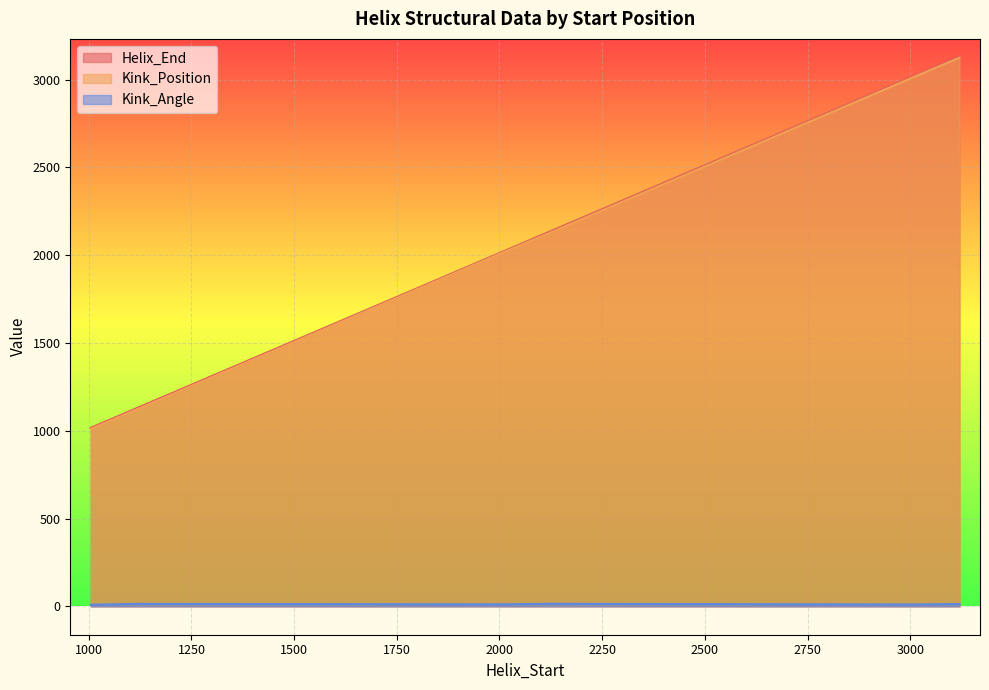

Which has a higher value, 2250 or 1250?

2250